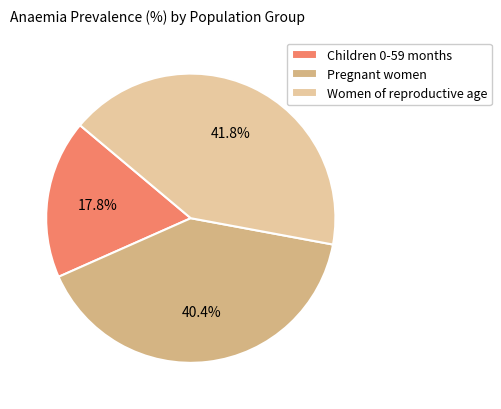

What portion of the pie excludes Children 0-59 months?

82.2%